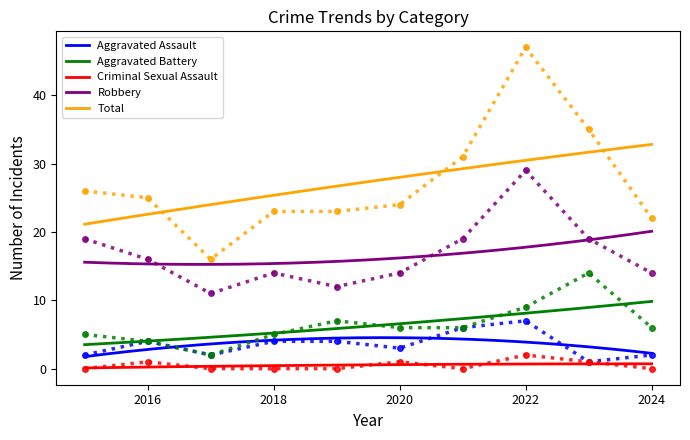

At which category is the sum across all series the highest?

2022